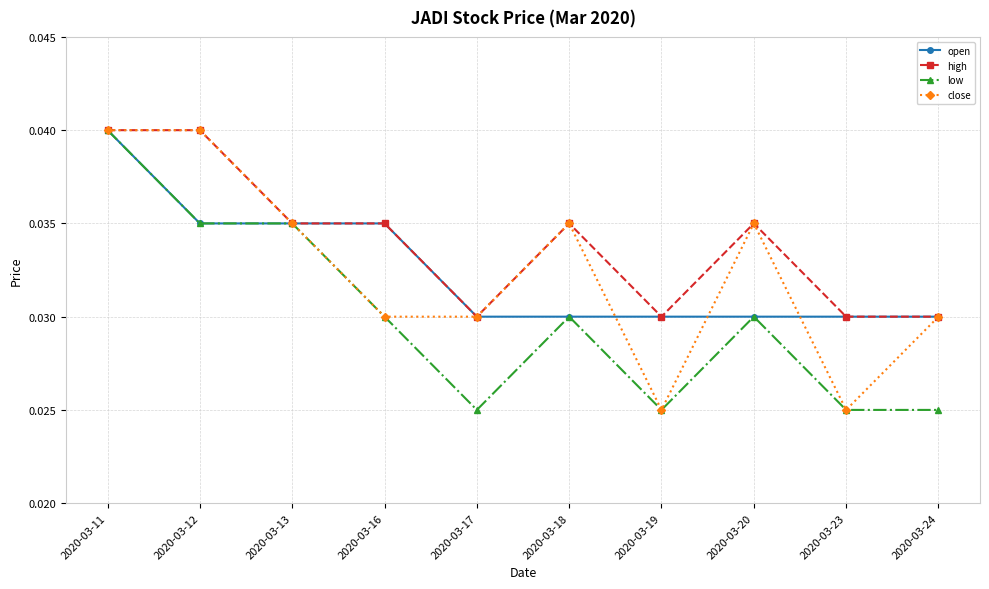

What is the sum of all open values?

0.3